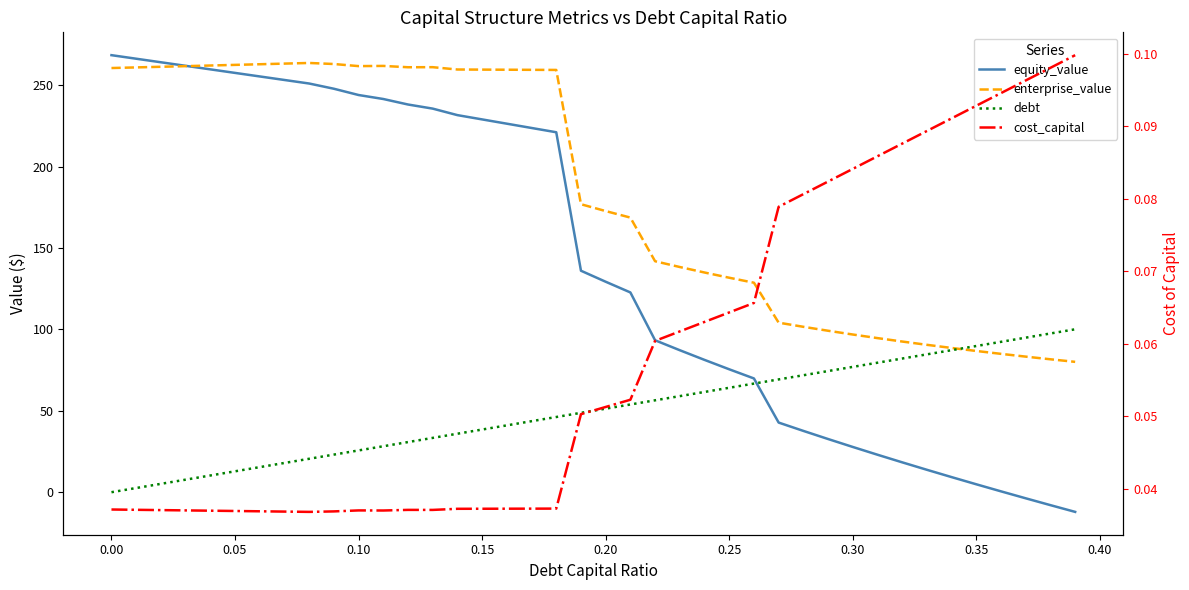

How many intersections are there between equity_value and debt?

1